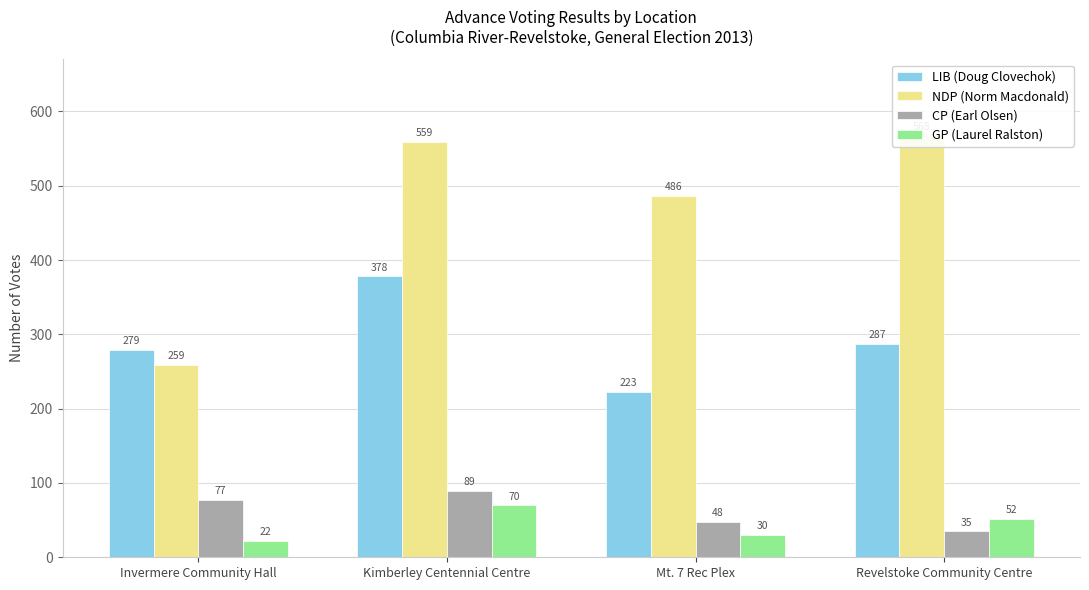

What is the greatest value displayed?

568